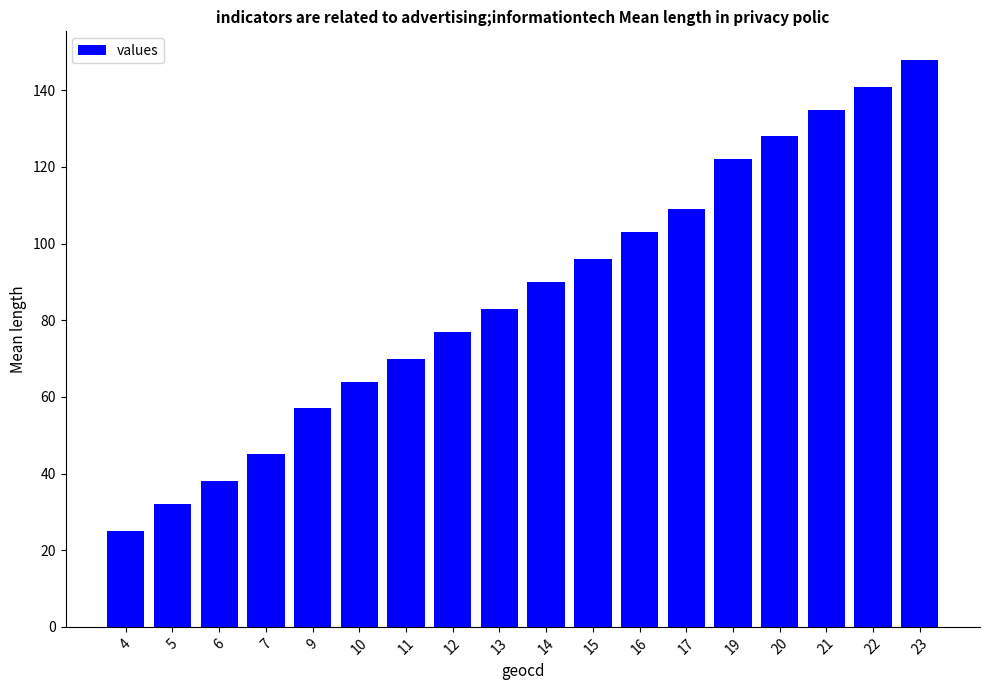

Reading left to right, extract all data points from this chart.

4=25	5=32	6=38	7=45	9=57	10=64	11=70	12=77	13=83	14=90	15=96	16=103	17=109	19=122	20=128	21=135	22=141	23=148